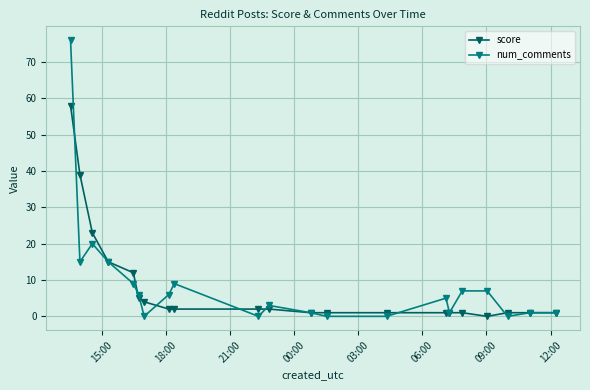

Count the number of categories in the chart.

21